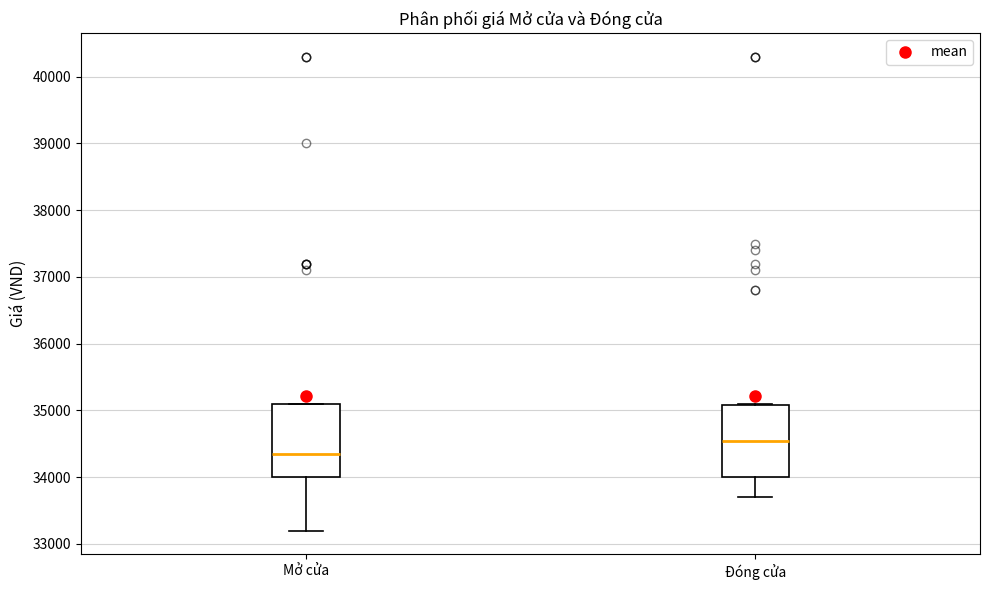

Reading left to right, read every box against the y-axis: the position of its median line, the range the box covers, and the ends of its whiskers. The values are not printed on the chart, so give them approximately, as read against the axis.

Mở cửa: median 34400, box 34000 to 35100, whiskers 33200 to 35100
Đóng cửa: median 34600, box 34000 to 35100, whiskers 33700 to 35100